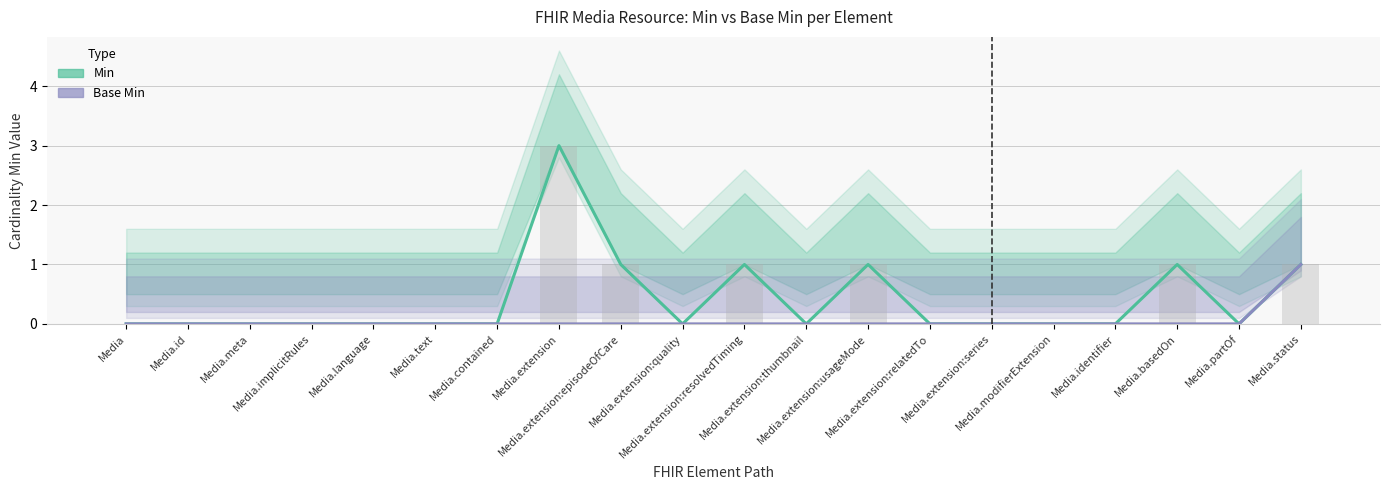

Is the value of Base Min at Media.implicitRules greater than the value of Min at Media.meta?

No